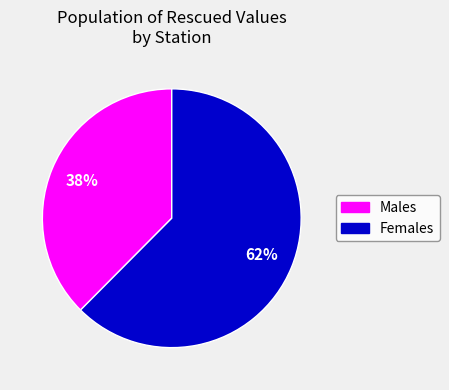

Which slice is the smallest?

Males